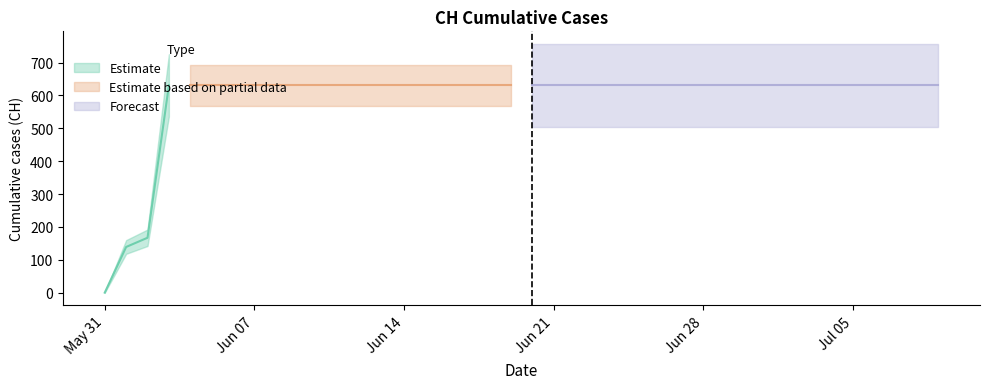

What is the difference between the maximum and minimum values?

631